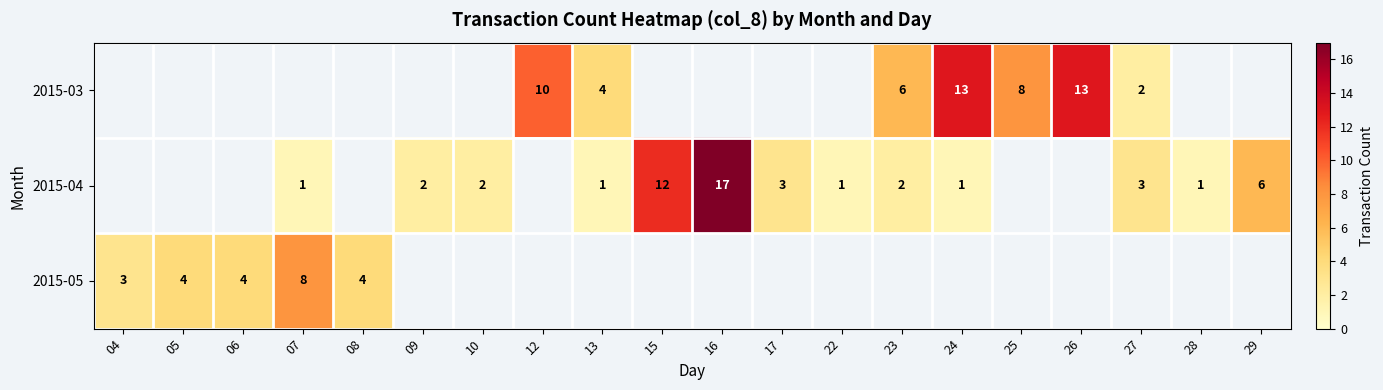

The value of 2015-05 at 05 is 1. True or false?

False